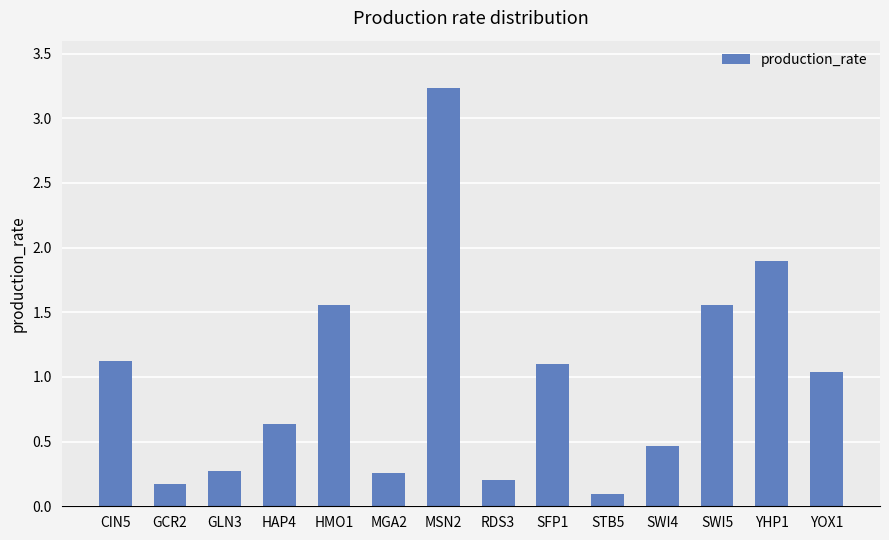

Count the number of values greater than 1.

7